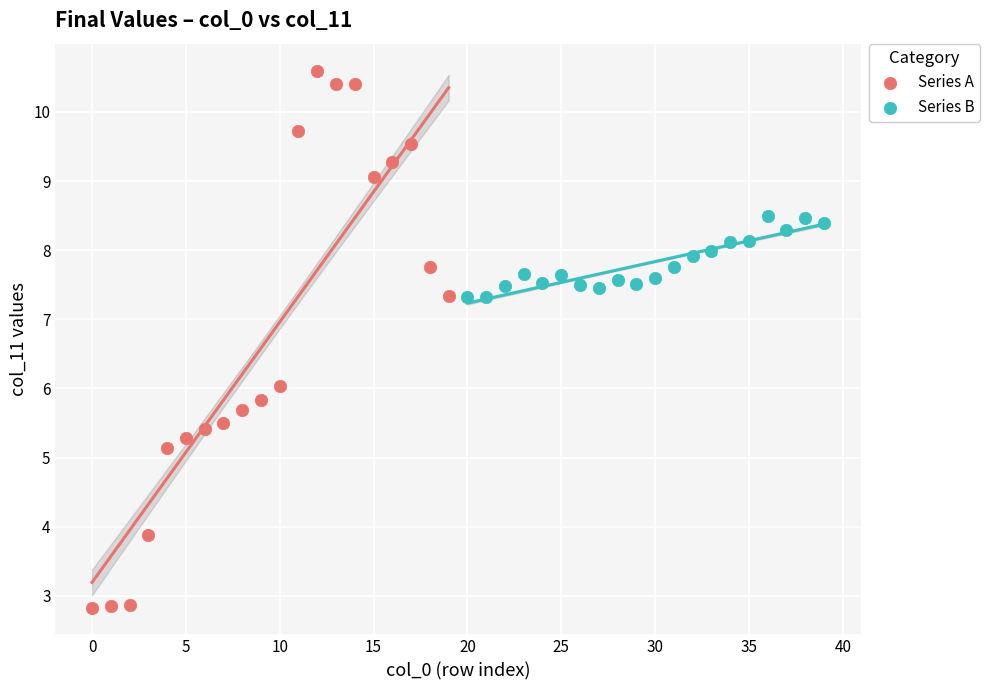

Which series contains the lowest Y value?

Series A